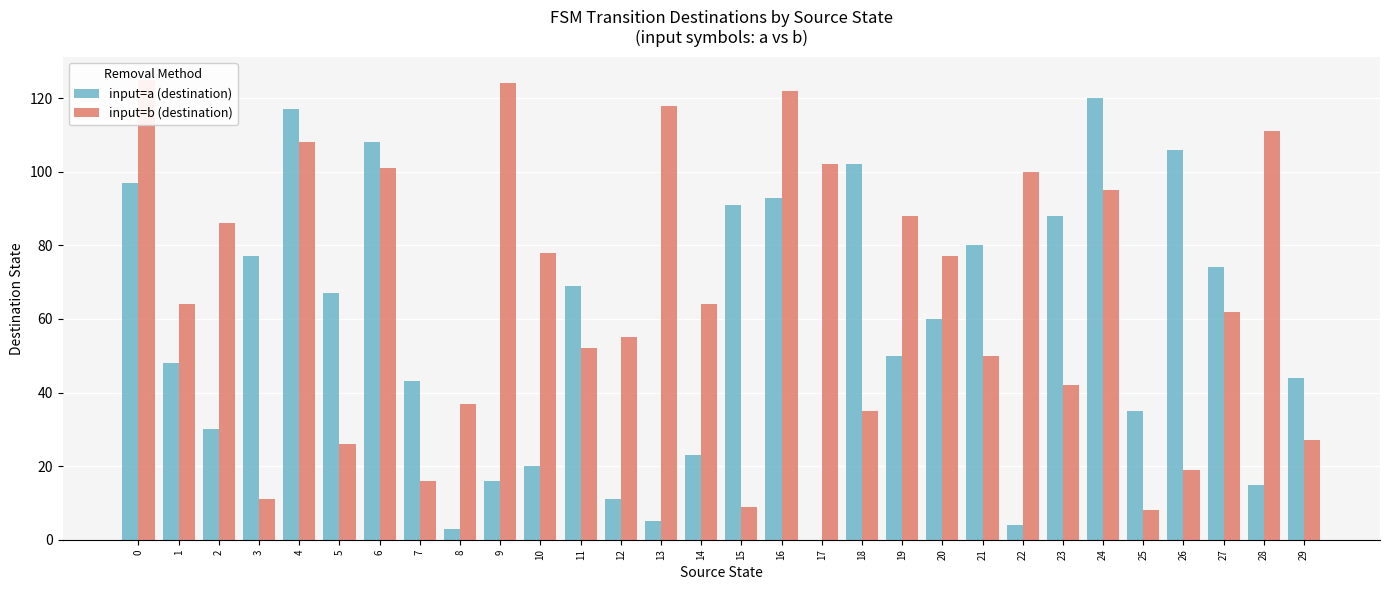

At which label is input=b (destination) closest to 66?

1